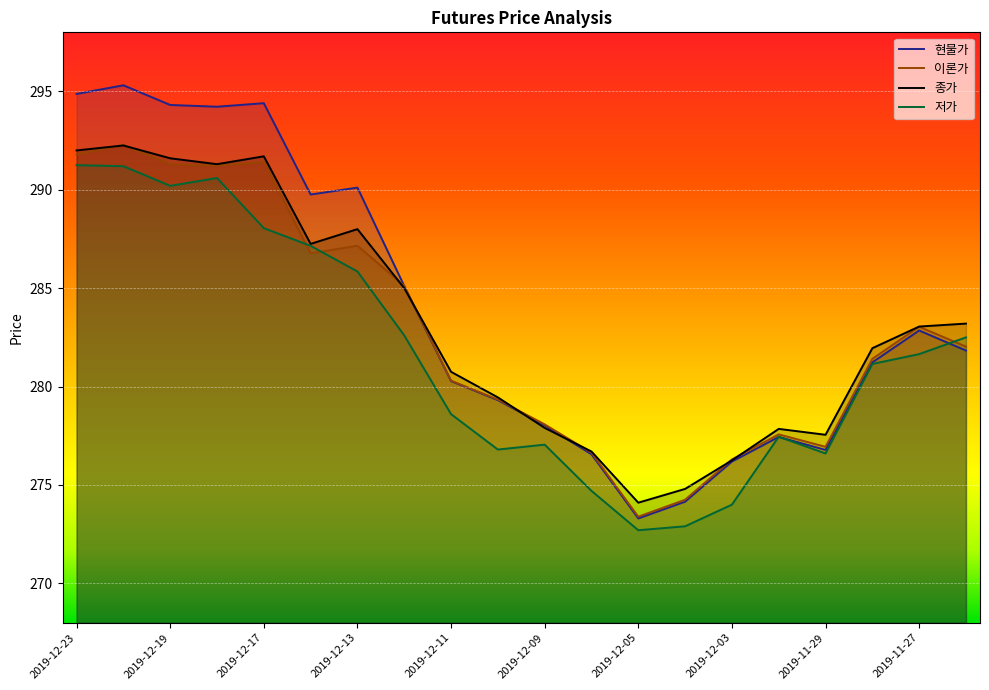

What is the label of the 11th point from the left?

2019-12-09